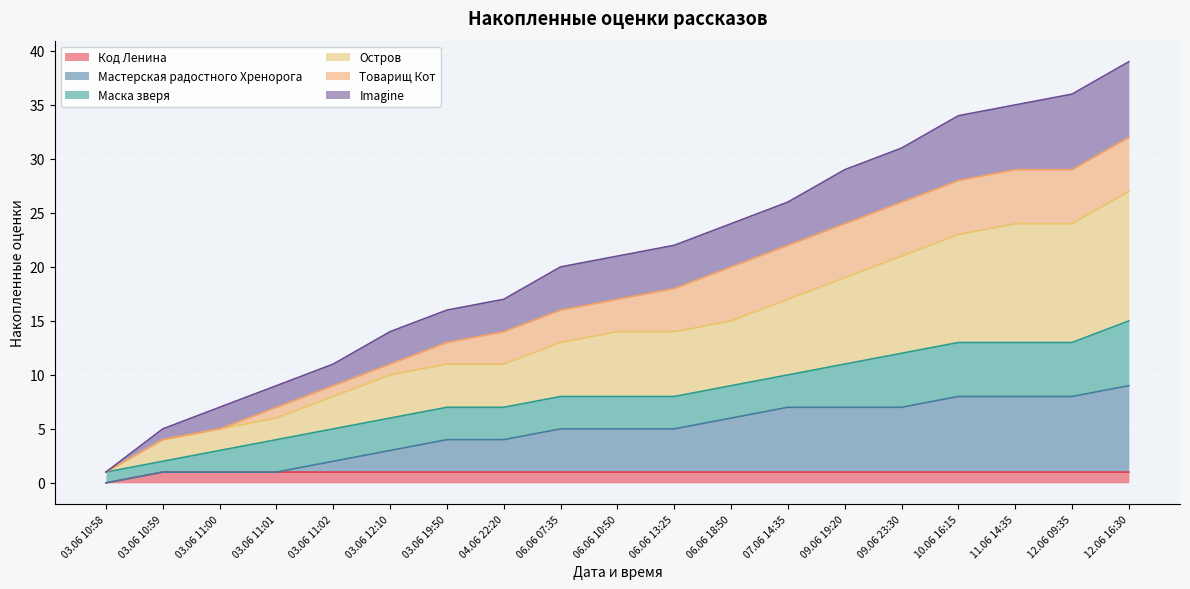

Which category has the lowest value in the Код Ленина series?

03.06 10:58